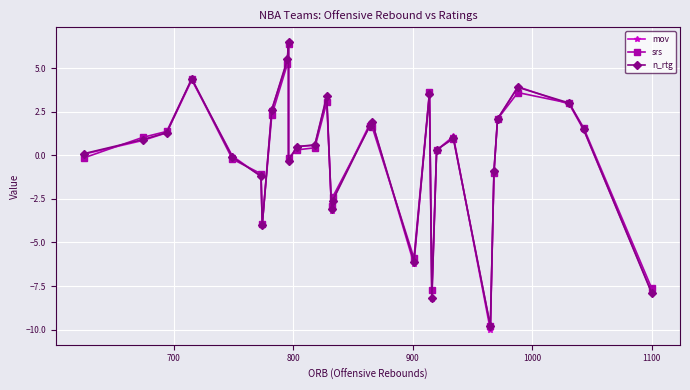

Count the number of data series in this chart.

3